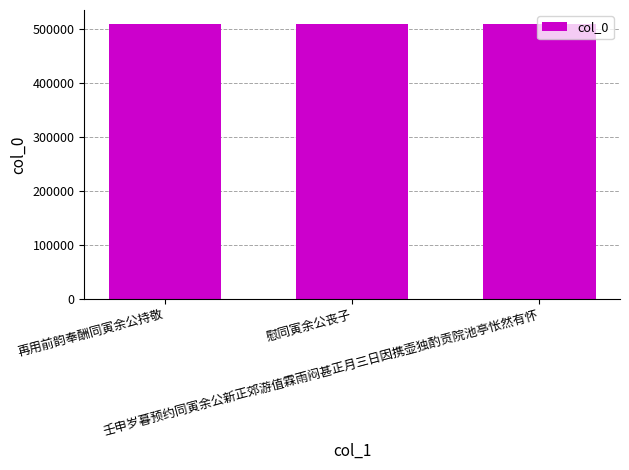

What is the change in value from 慰同寅余公丧子 to 壬申岁暮预约同寅余公新正郊游值霖雨闷甚正月三日因携壶独酌贡院池亭怅然有怀?

-88